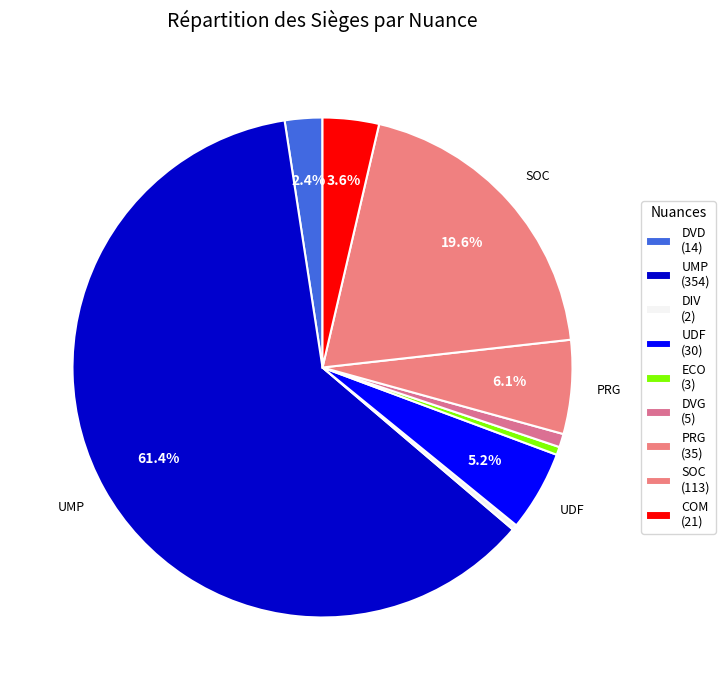

What percentage is the PRG slice, to the nearest percent?

6%